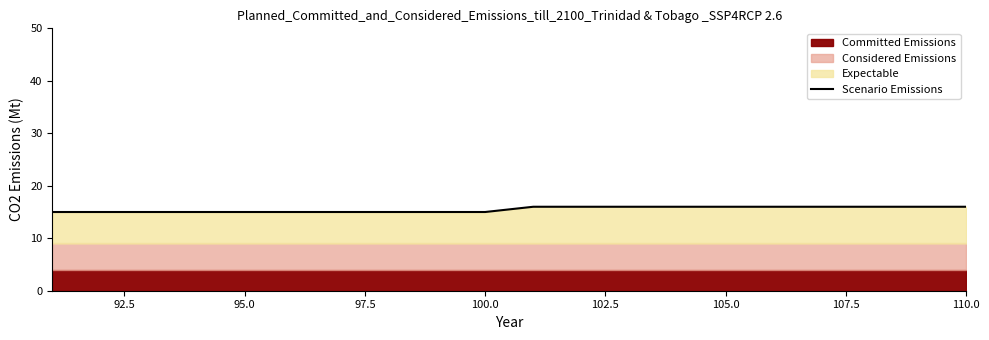

True or false: Scenario Emissions has a value of 16 at 110.0.

True